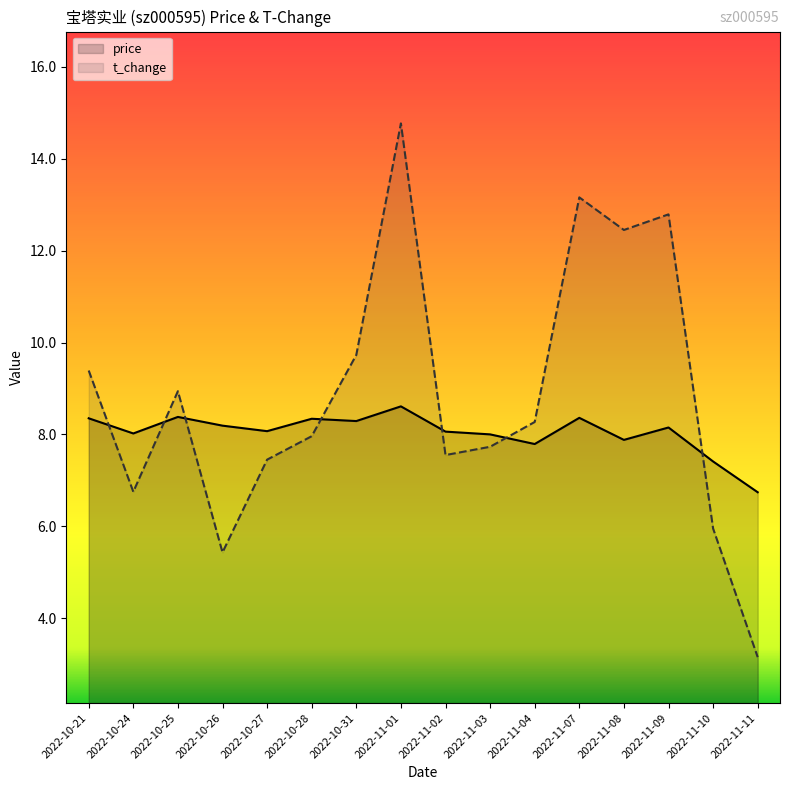

True or false: price has a value of 13.1 at 2022-10-21.

False